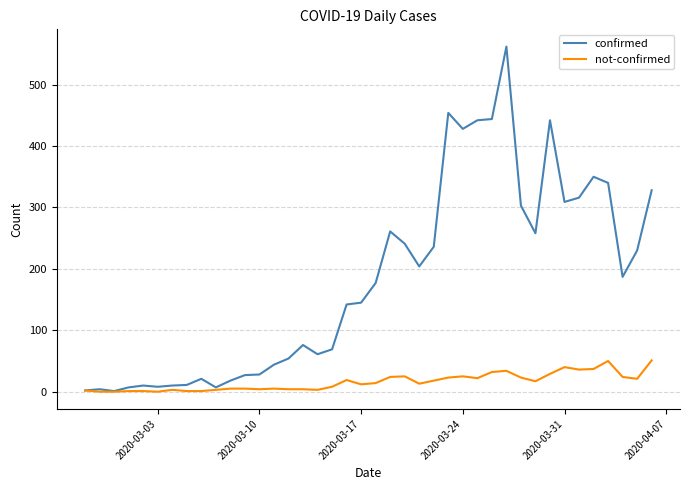

What is the highest value of the confirmed series?

562